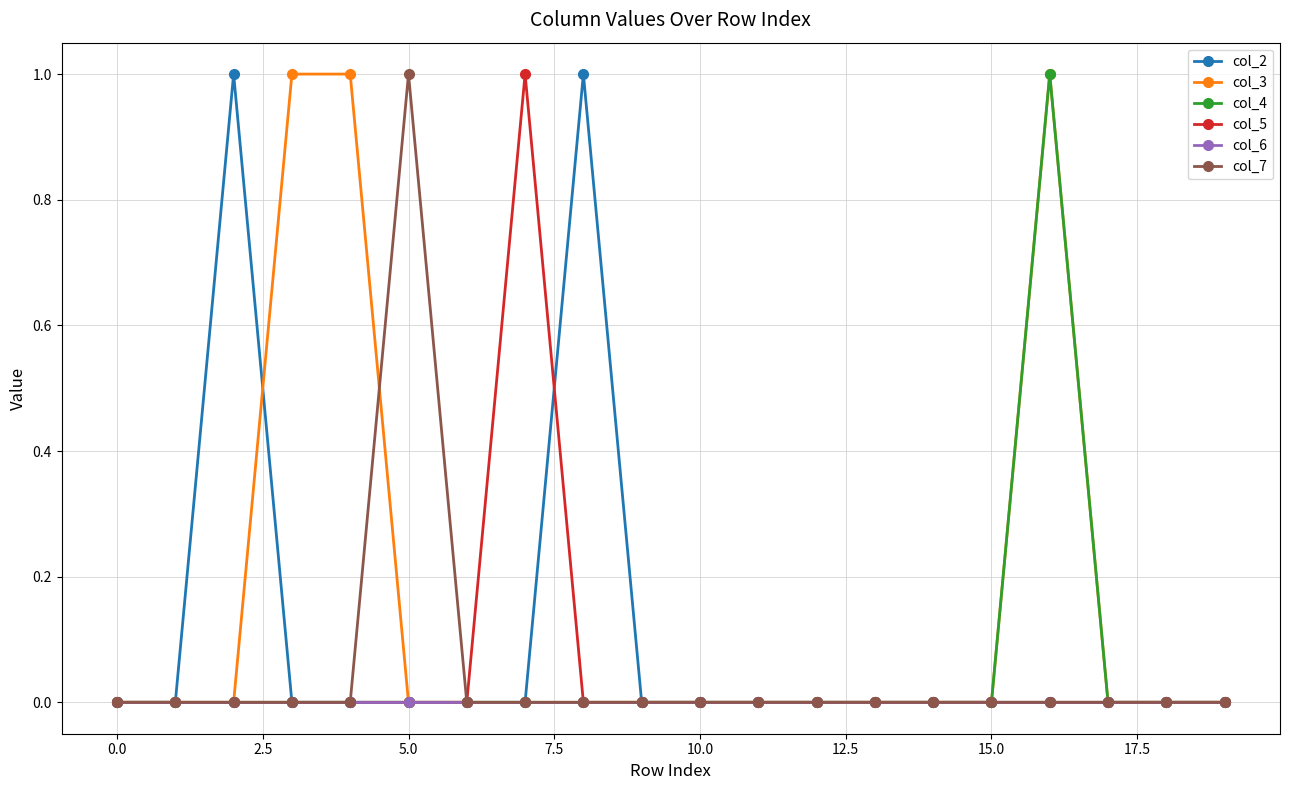

In col_2, how many points are higher than both neighbors (excluding endpoints)?

2